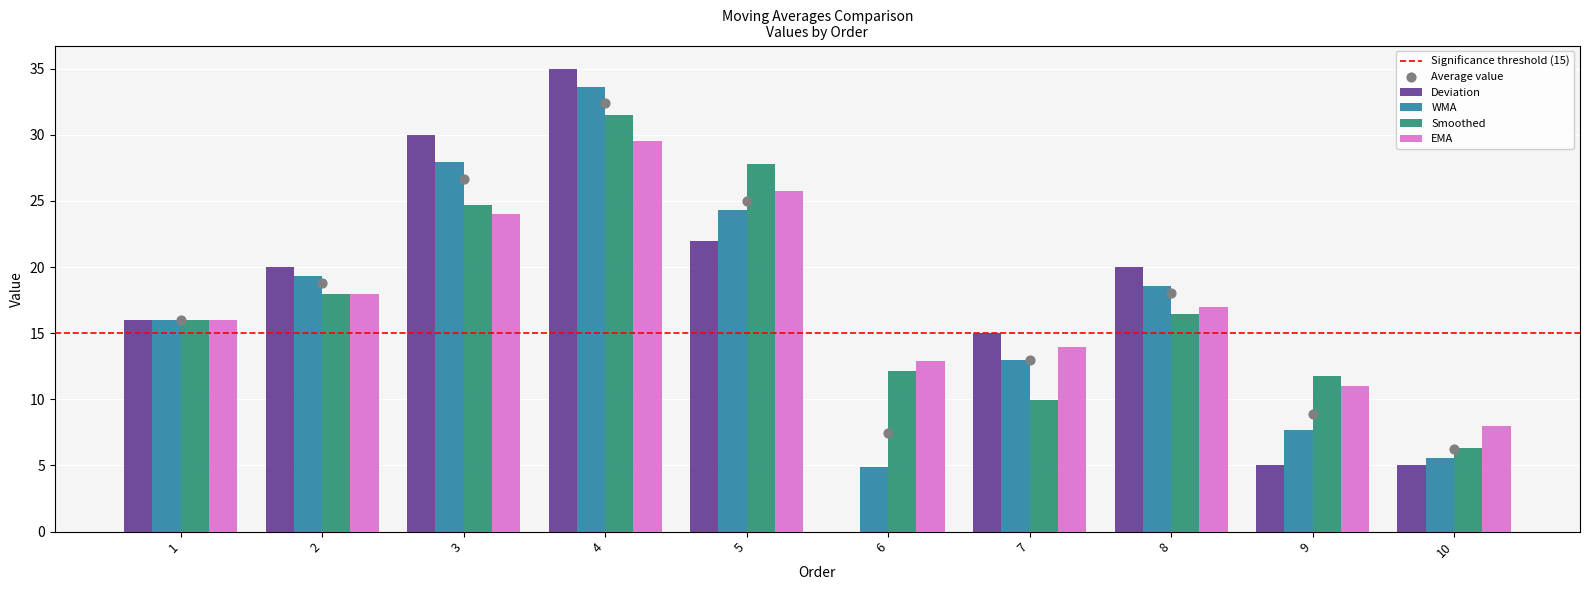

Which series has the largest Y range (max minus min)?

Deviation